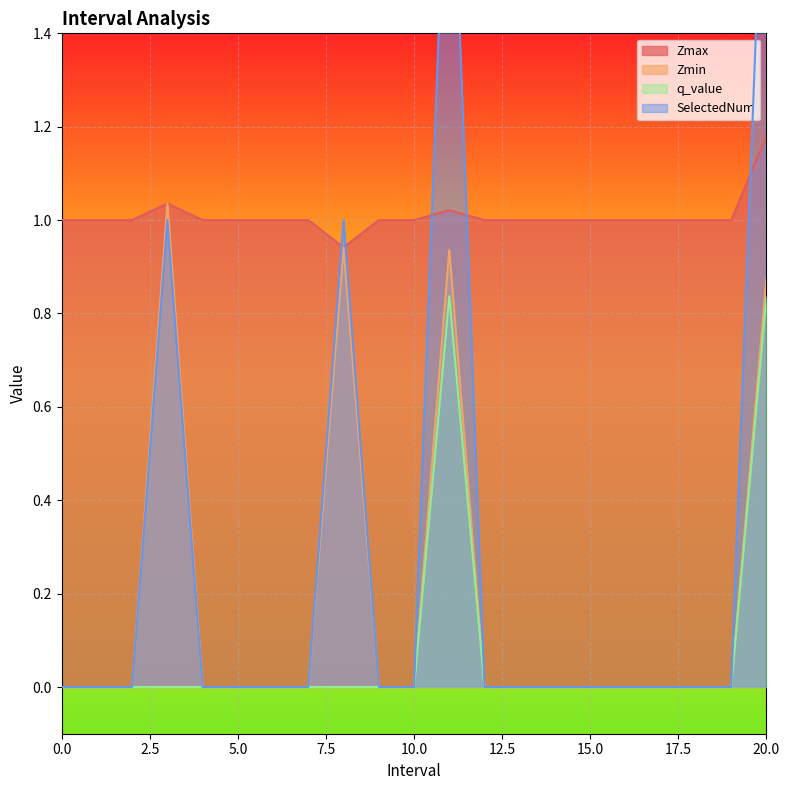

True or false: Zmin and q_value cross at least once.

False